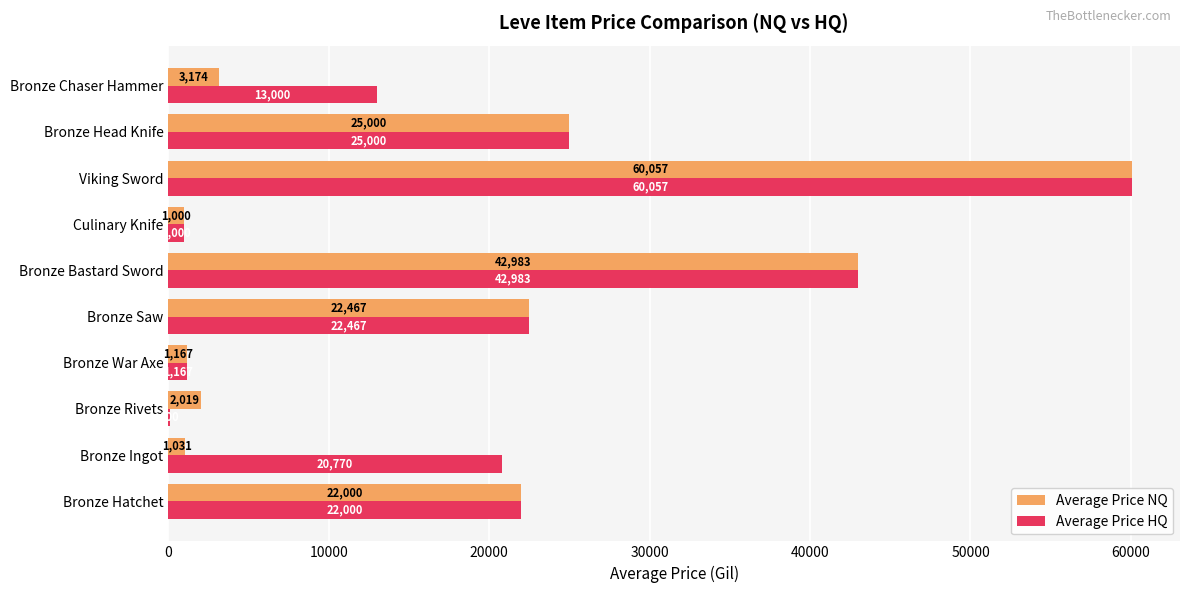

Count the number of categories in the chart.

10